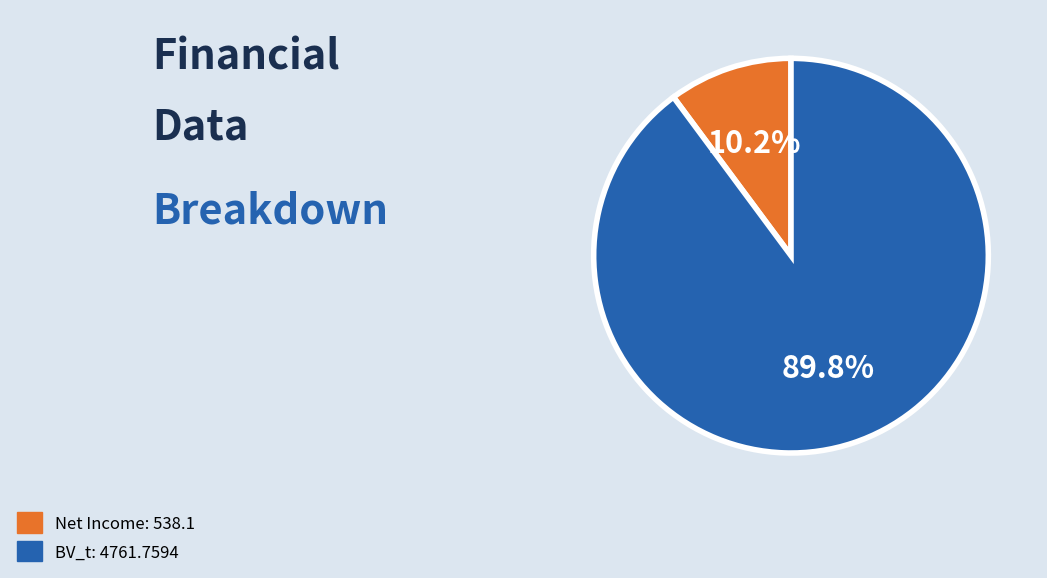

How many slices are in this pie chart?

2